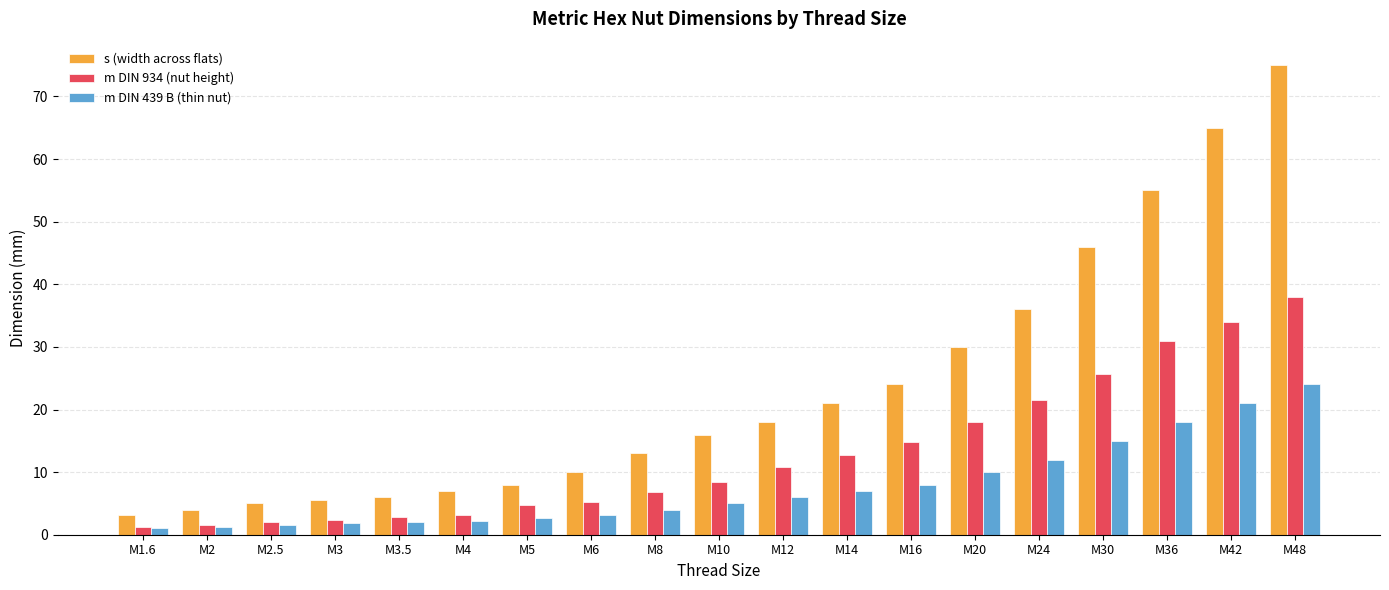

Is the value of s (width across flats) at M42 greater than the value of m DIN 934 (nut height) at M8?

Yes